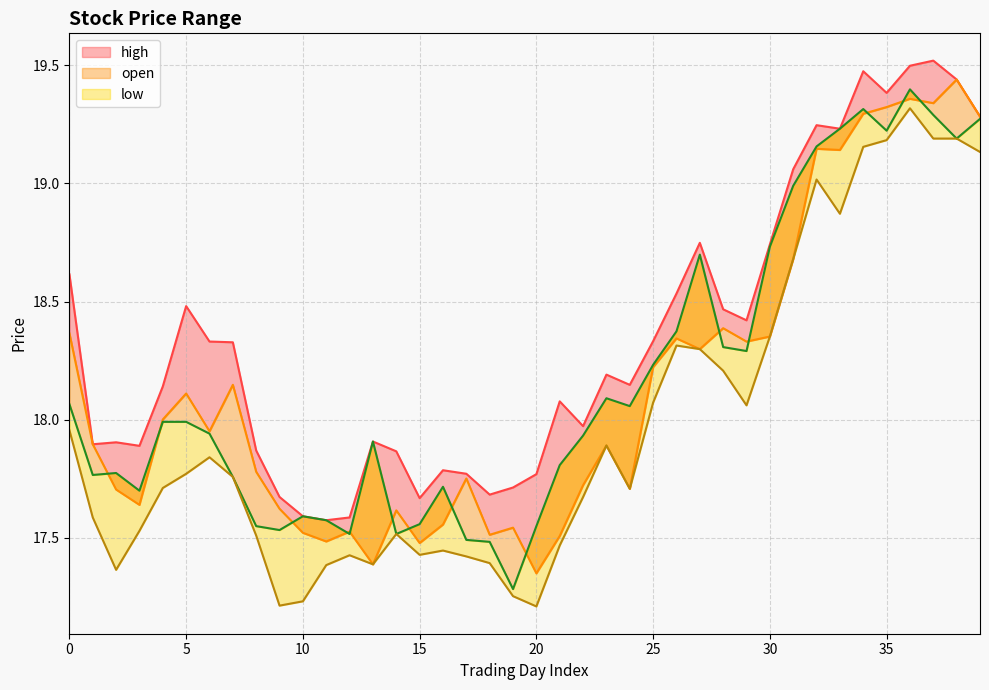

At how many categories does at least one series exceed 18?

23